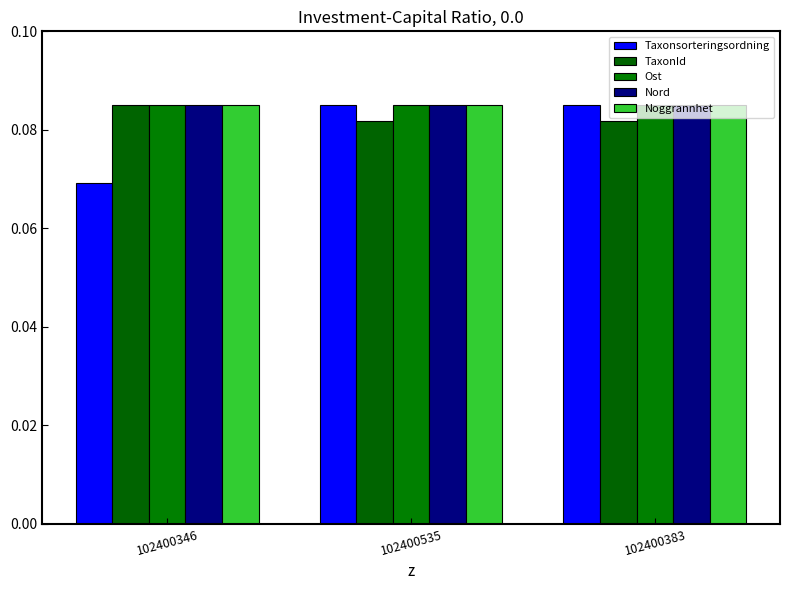

Which has a higher value, 102400535 or 102400346?

102400535